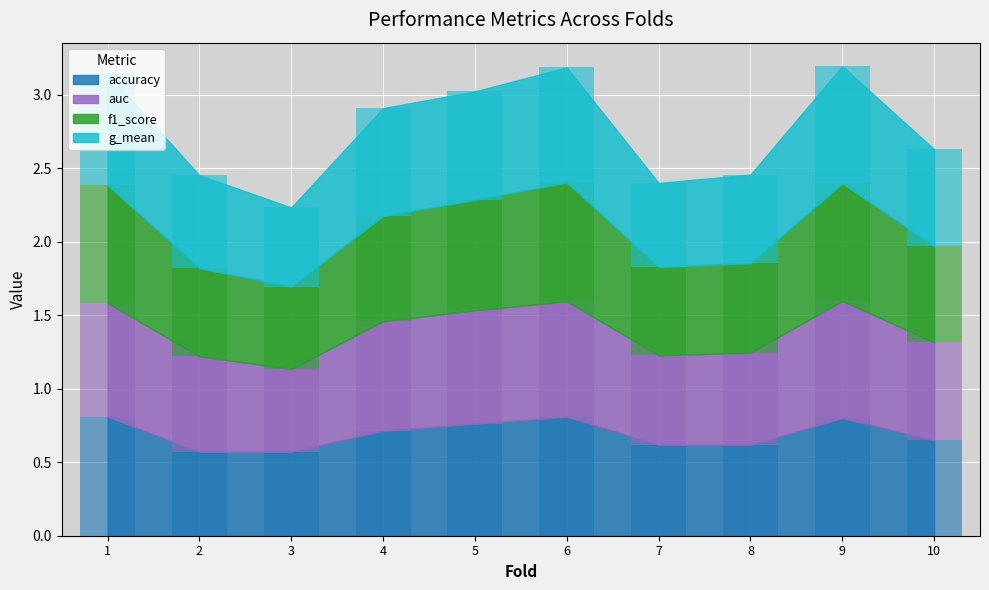

True or false: auc has a value of 0.4 at 8.

False